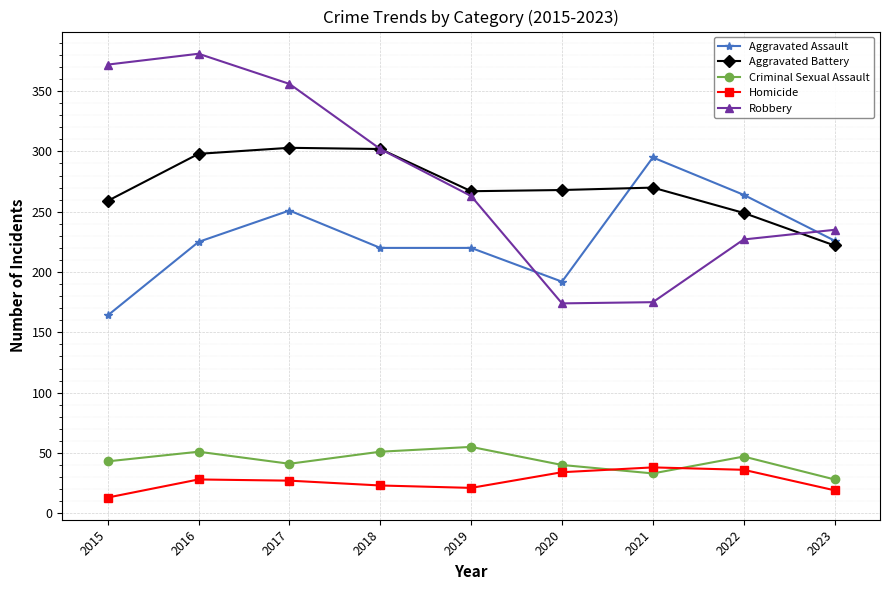

Is the value of Aggravated Assault at 2018 greater than the value of Robbery at 2019?

No